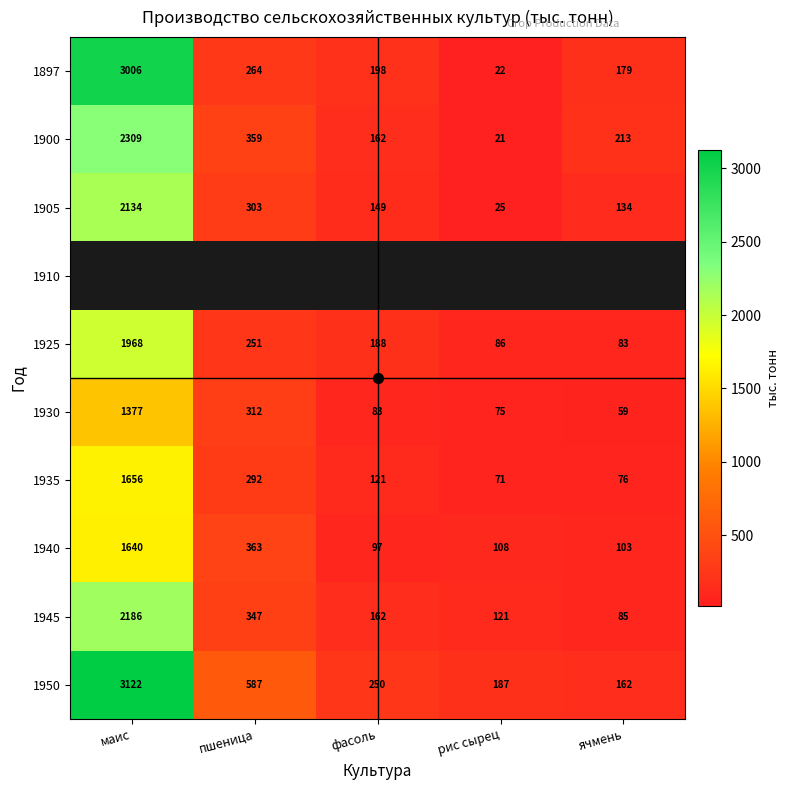

Which category has the highest value across all series?

маис